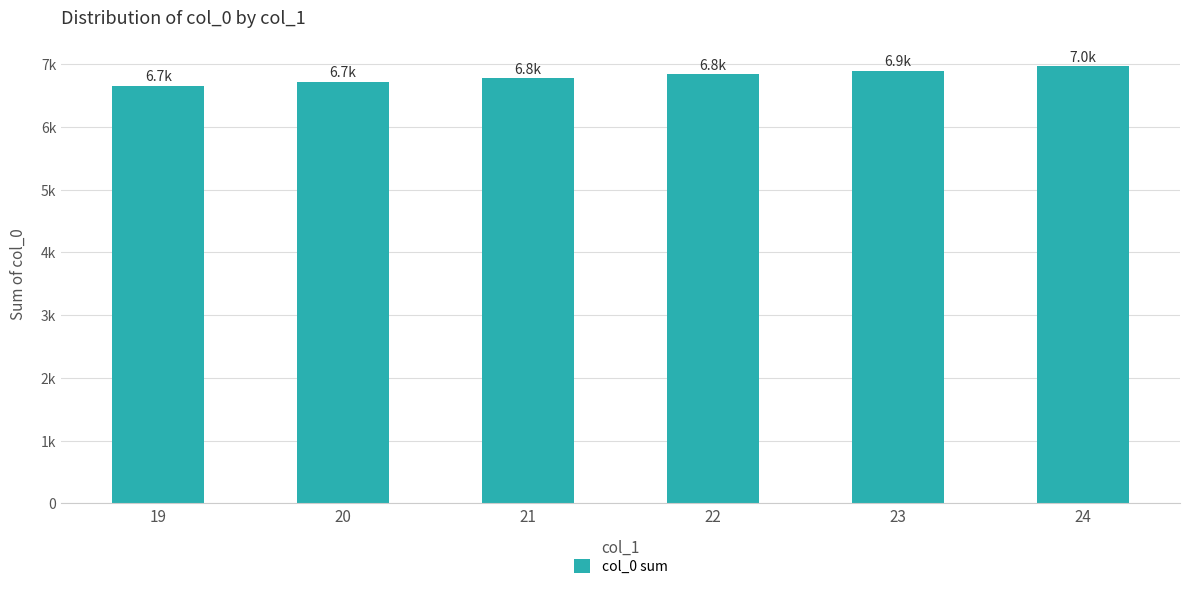

Does the chart contain any negative values?

No